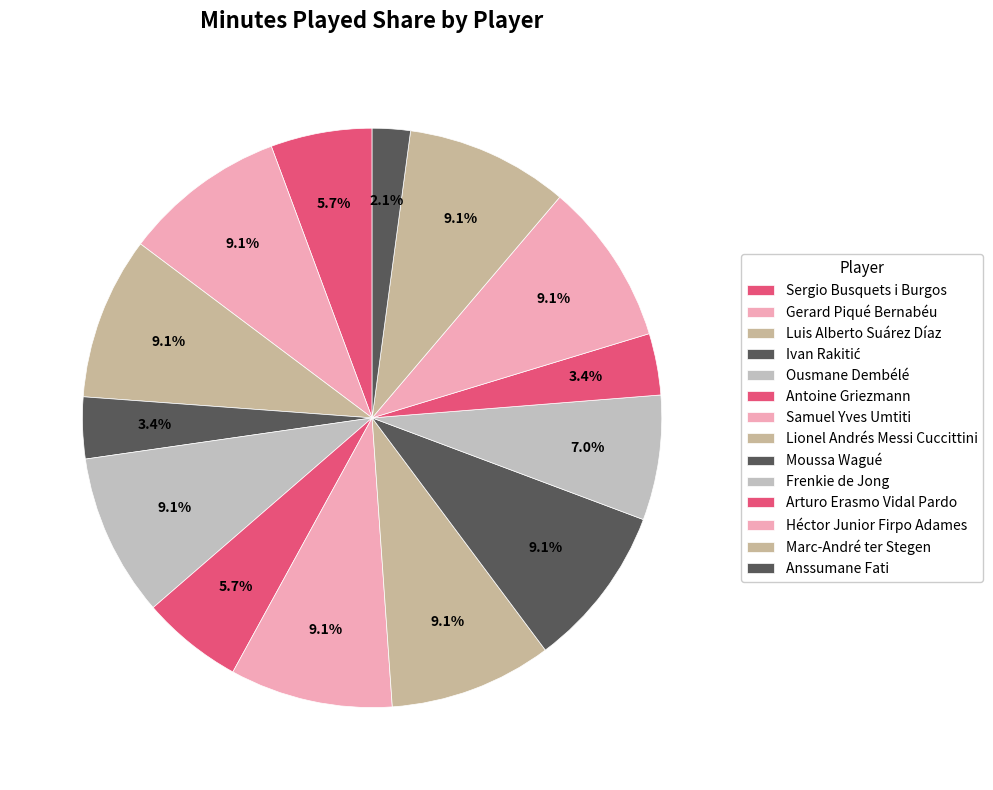

What percentage is the Héctor Junior Firpo Adames slice, to the nearest percent?

9%